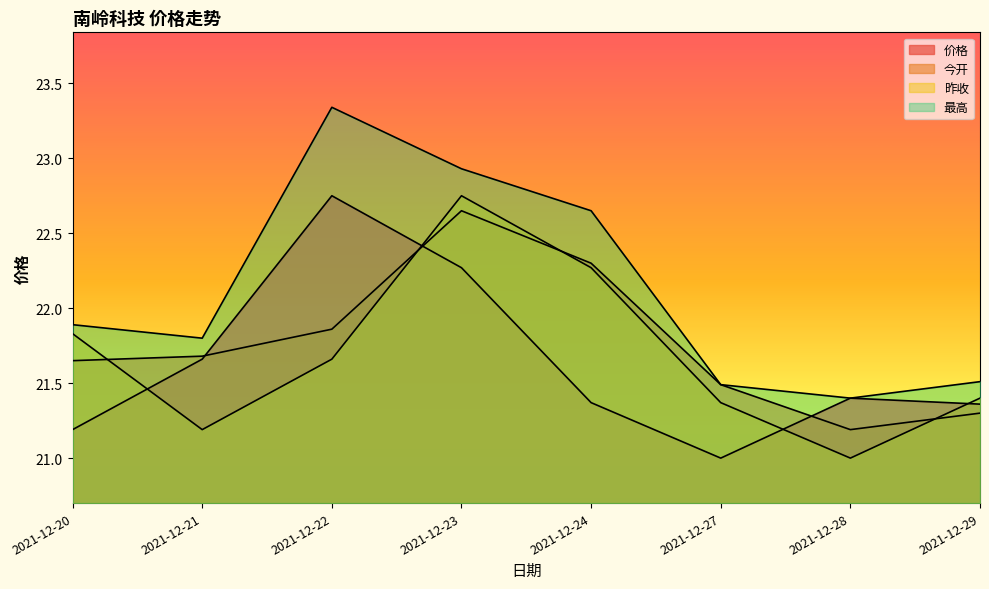

At which label does 最高 reach its minimum?

2021-12-28